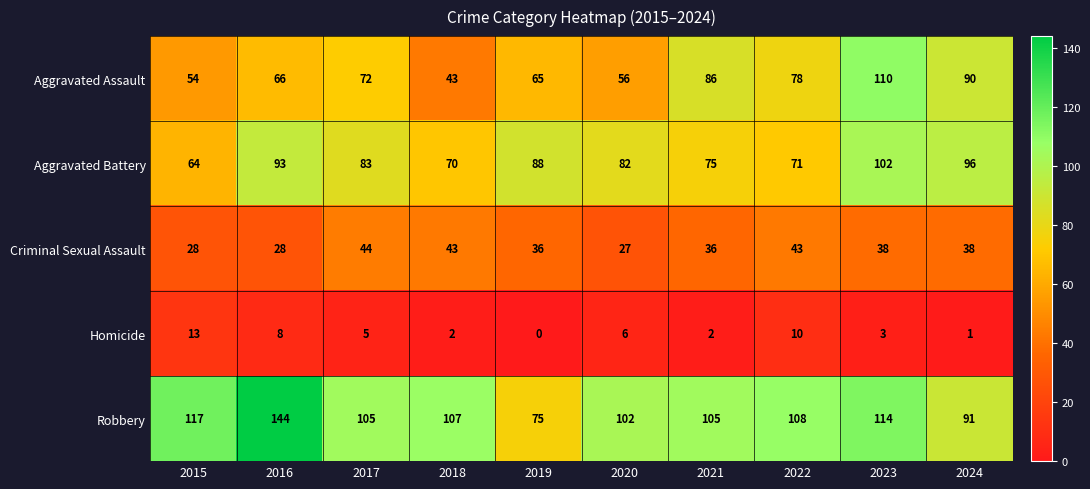

How many categories are shown in the chart?

10